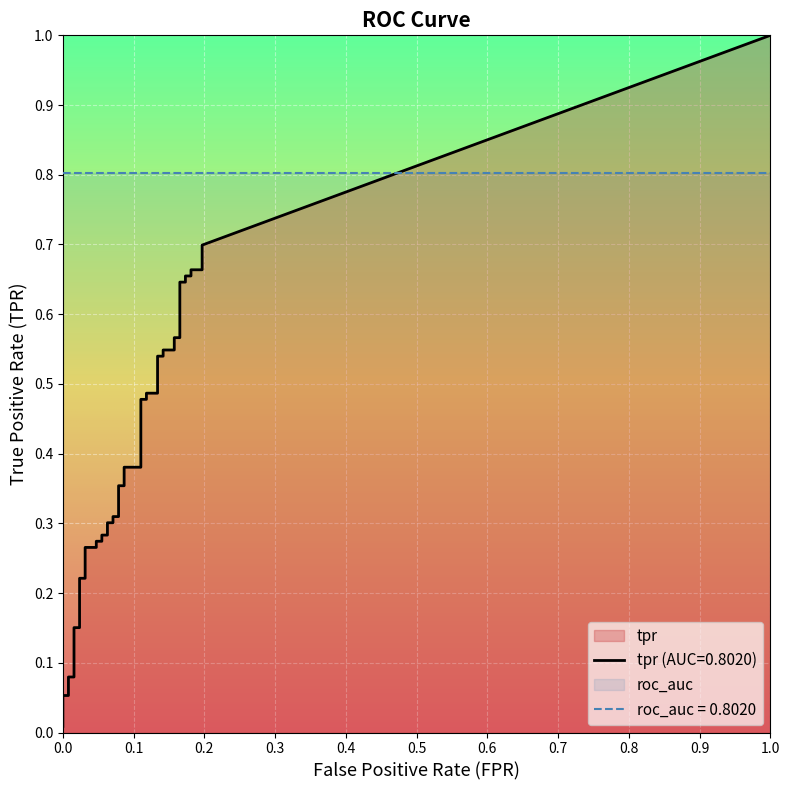

True or false: tpr and fpr intersect in this chart.

False